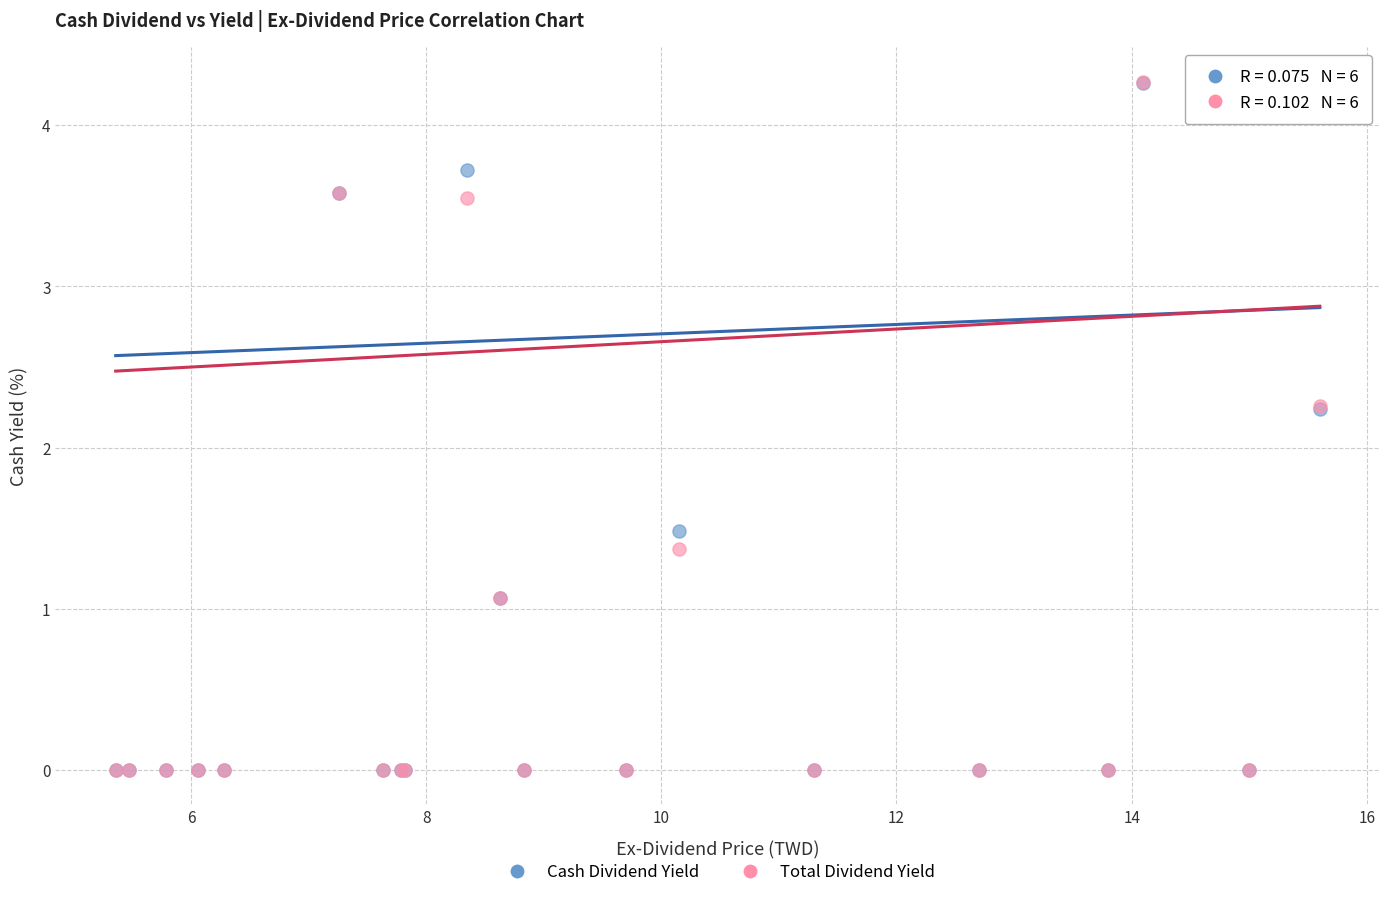

What are all the series names shown in the legend?

Cash Dividend Yield, Total Dividend Yield